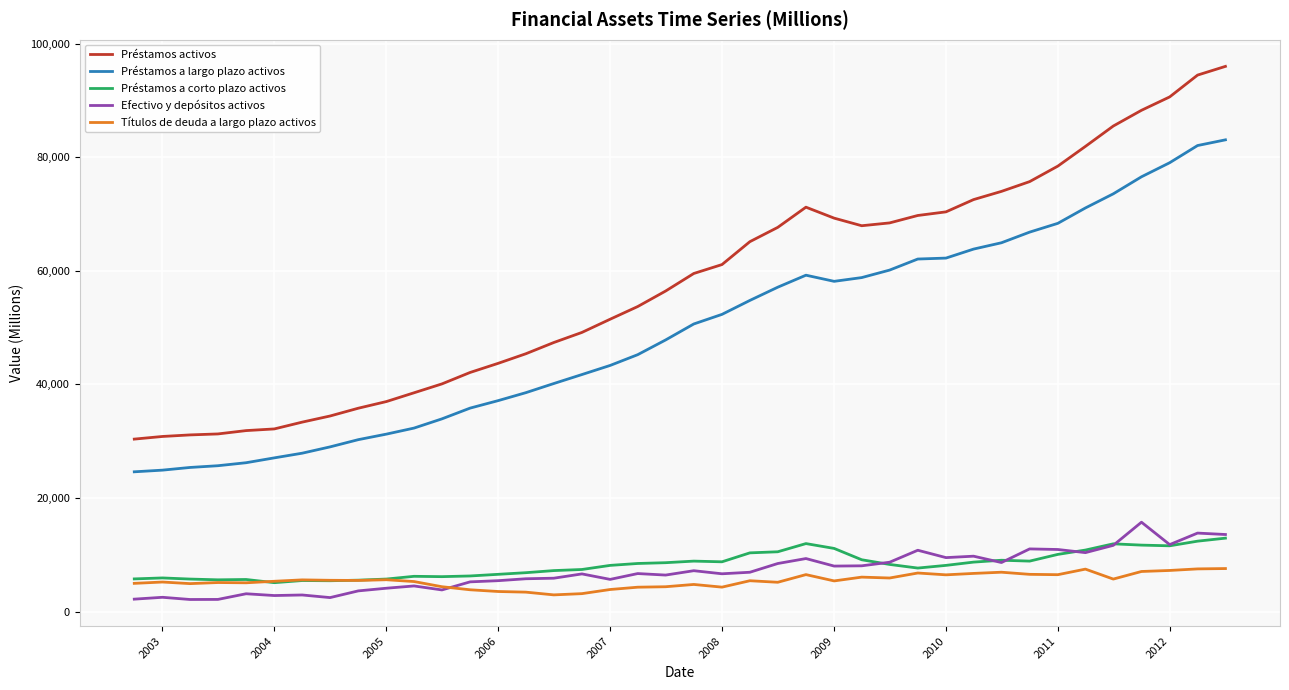

What is the difference between the maximum and minimum values in the Efectivo y depósitos activos series?

13611